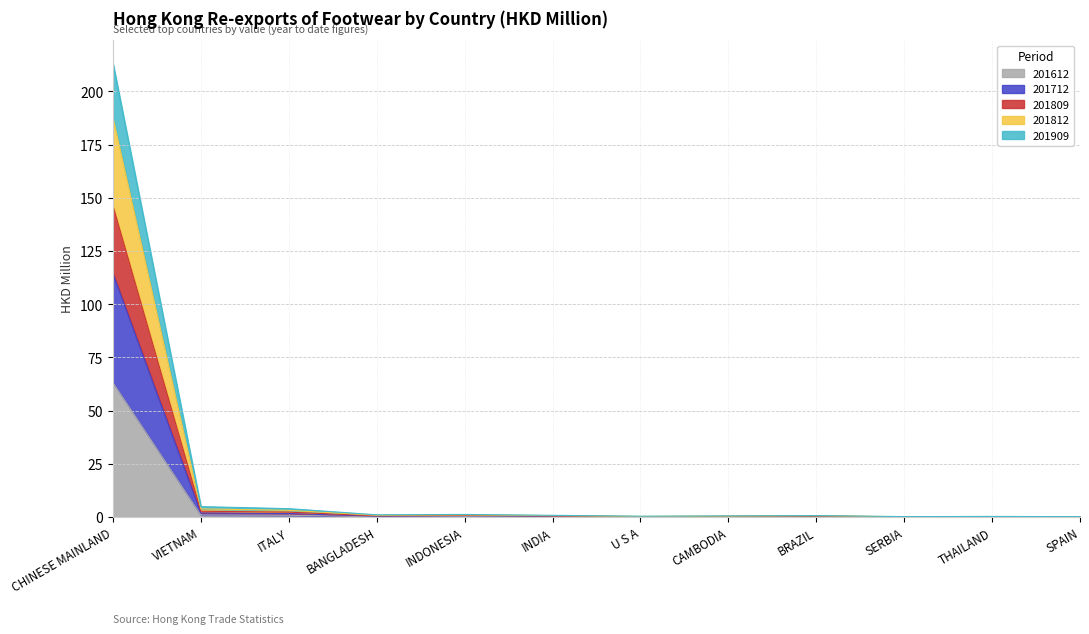

What is the total value across all series at VIETNAM?

4.9